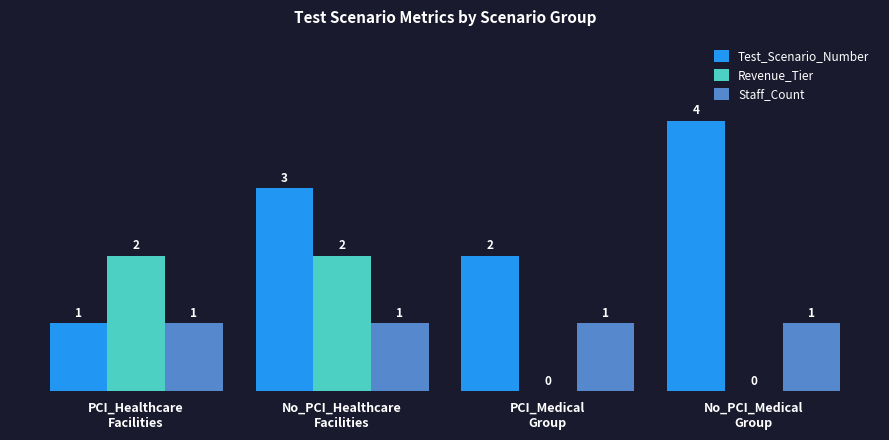

Is the value of Staff_Count at PCI_Healthcare
Facilities greater than the value of Test_Scenario_Number at No_PCI_Healthcare
Facilities?

No